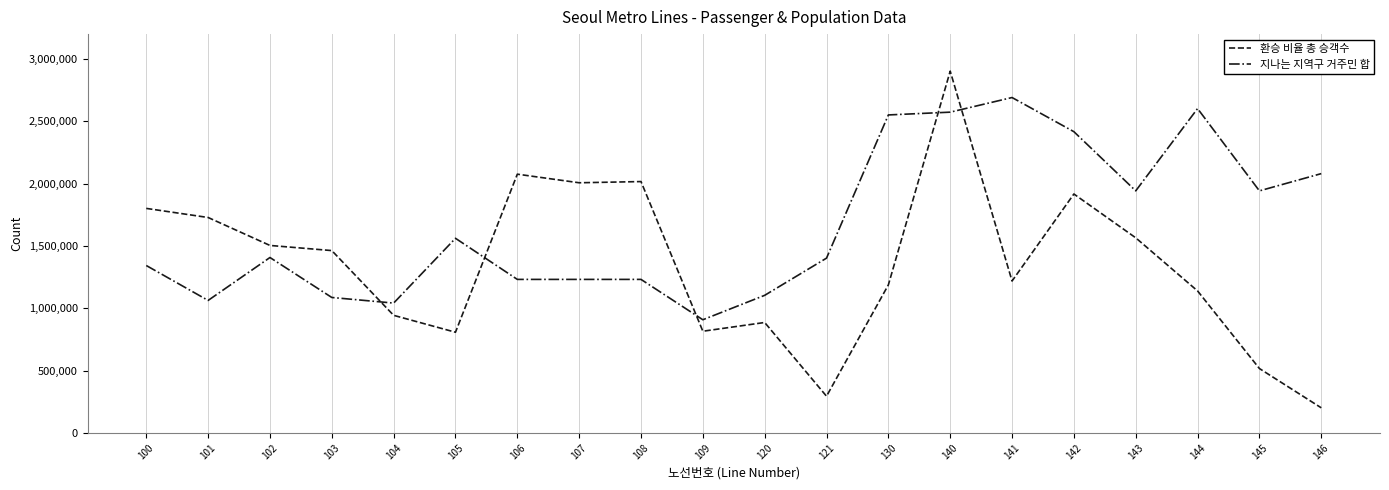

What is the difference between the maximum and second lowest values in the 환승 비율 총 승객수 series?

2608019